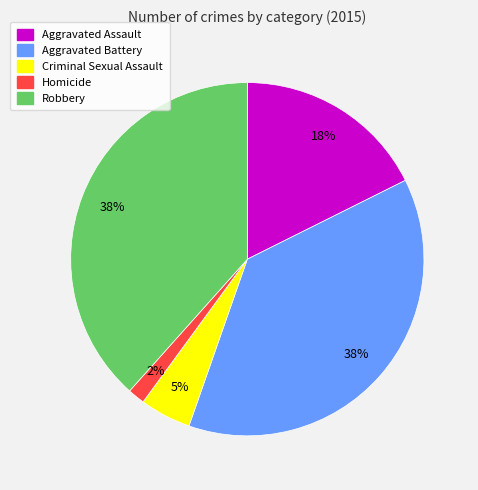

To the nearest percent, what is the average slice percentage?

20%